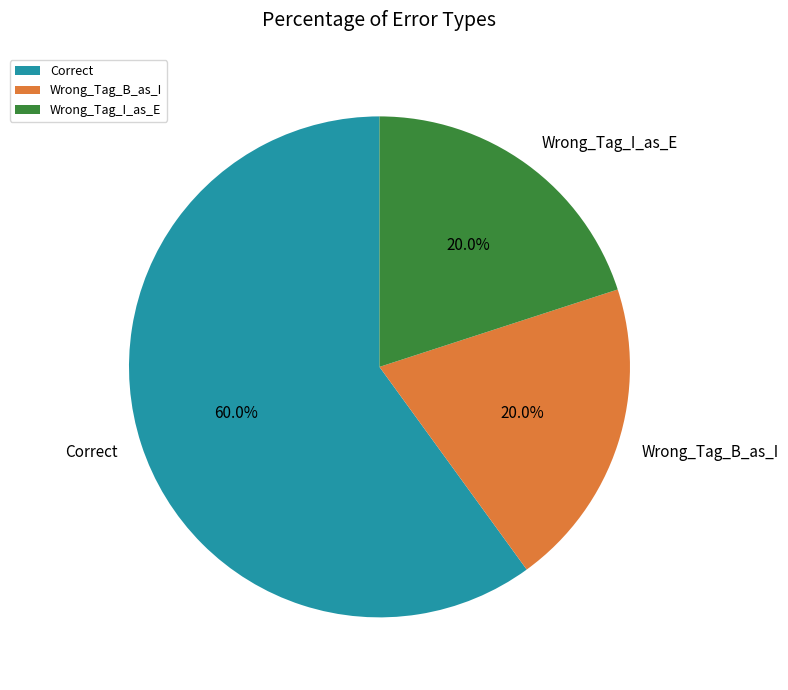

To the nearest percent, what is the difference between the largest and smallest slice percentages?

40%